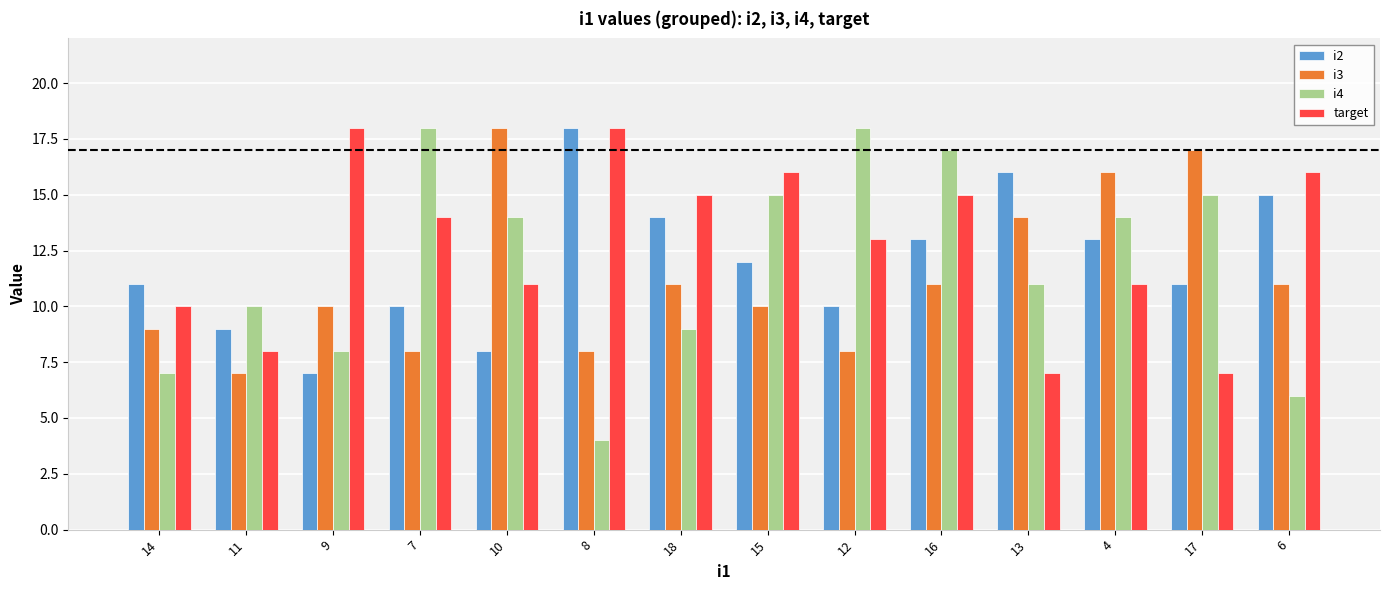

Which label corresponds to the smallest value in the chart?

8